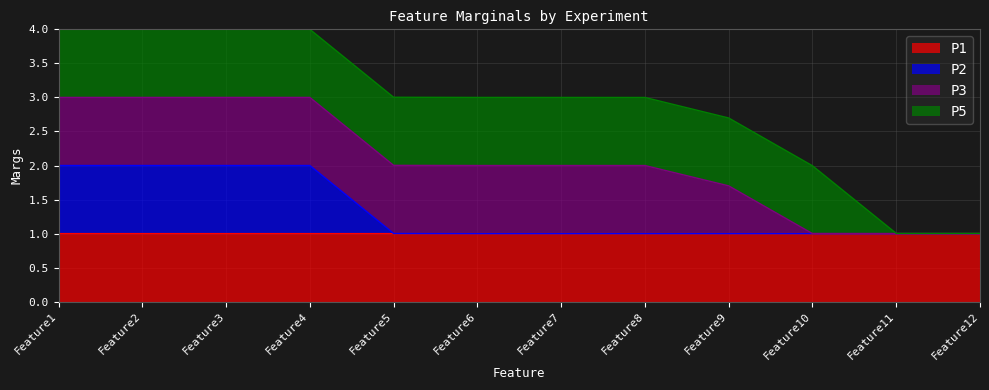

Which series changed the most between Feature4 and Feature9?

P2